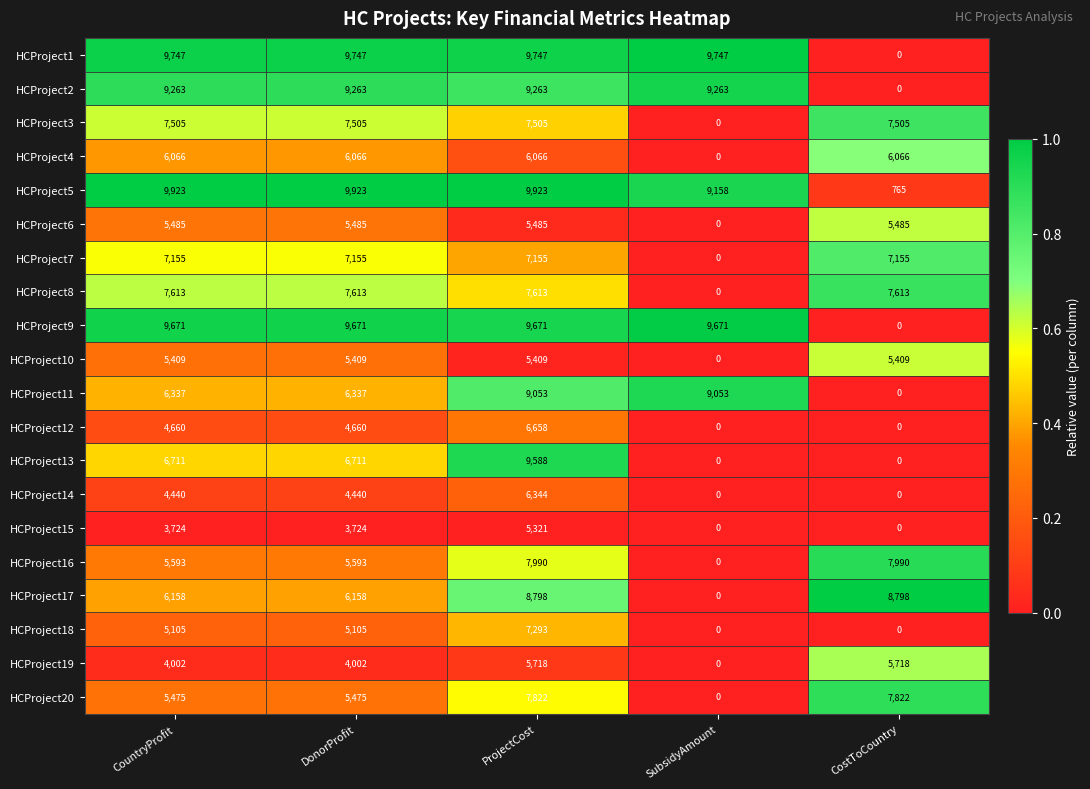

What is the maximum value shown in the chart?

9923